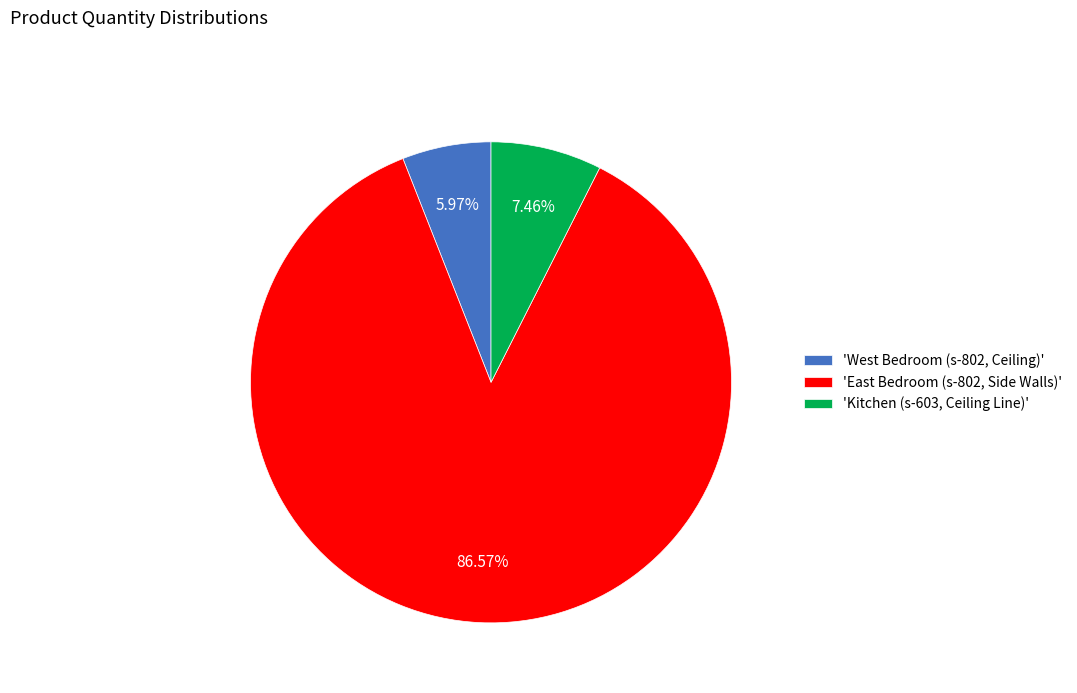

What is the largest slice in the pie chart?

'East Bedroom (s-802, Side Walls)'